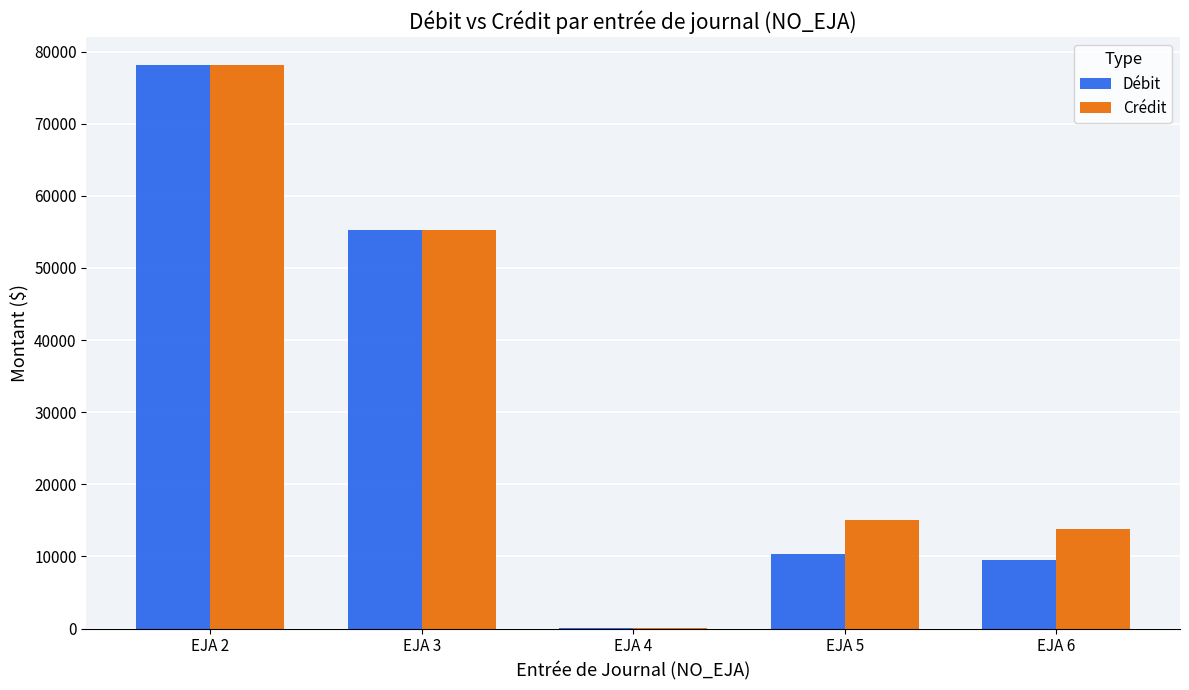

Reading right to left, extract all data points from this chart.

Débit: 9553.1	10313.5	25.0	55200.0	78093.0
Crédit: 13842.1	15015.6	25.0	55200.0	78093.0